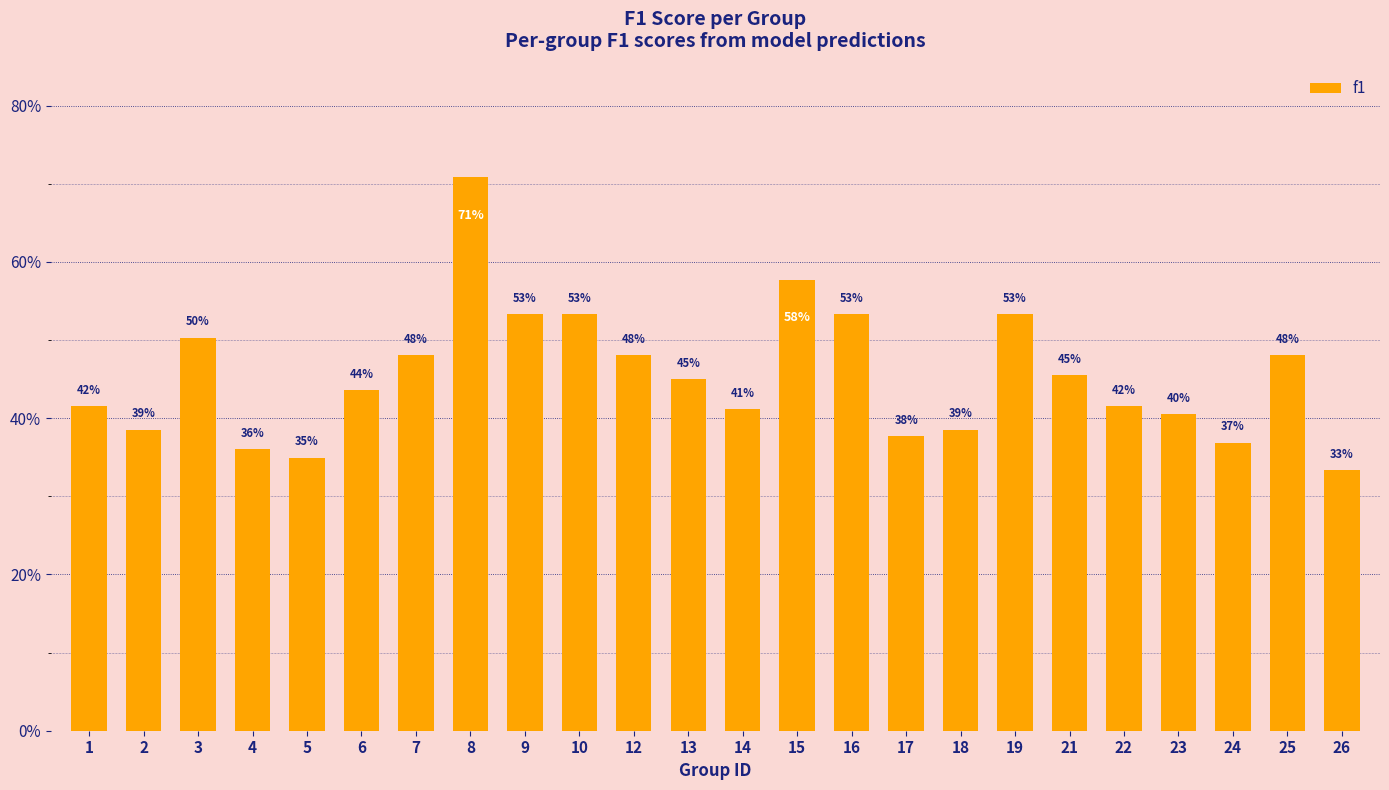

Which has a higher value, 7 or 18?

7